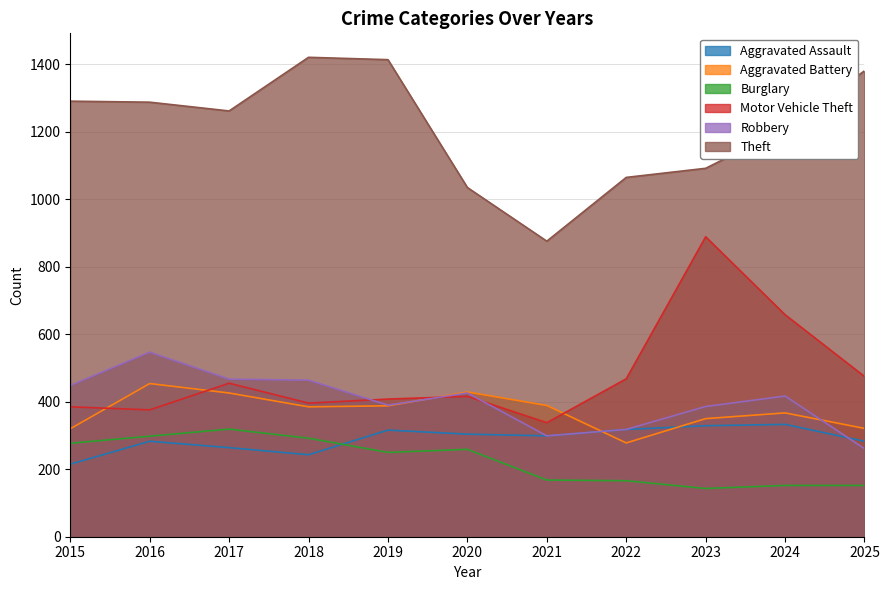

At which category does Robbery reach its first local peak?

2016